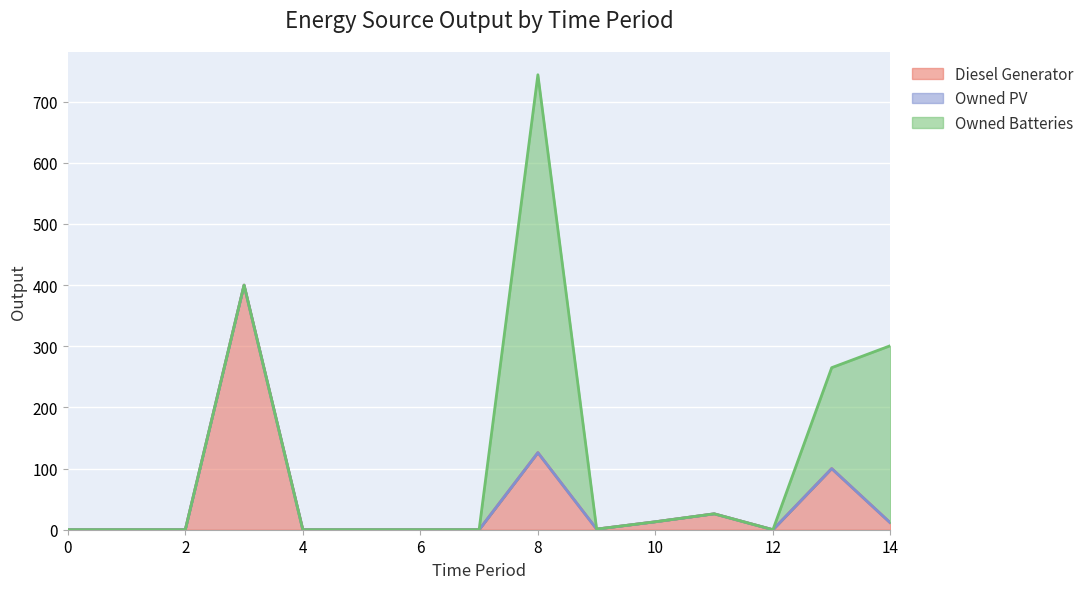

Which series has the largest total across all categories?

Owned Batteries